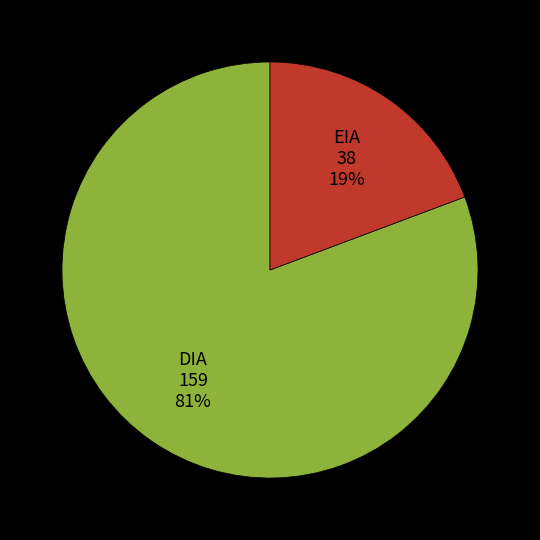

Combined, do EIA and DIA account for over 50%?

Yes